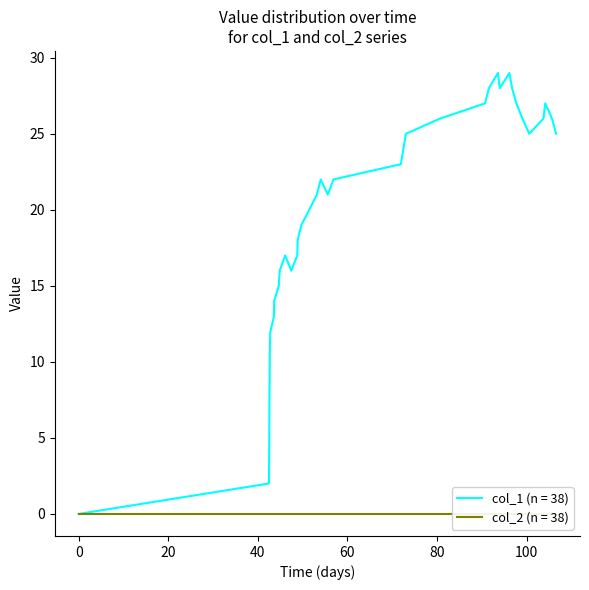

The value at 32 is 8. True or false?

False